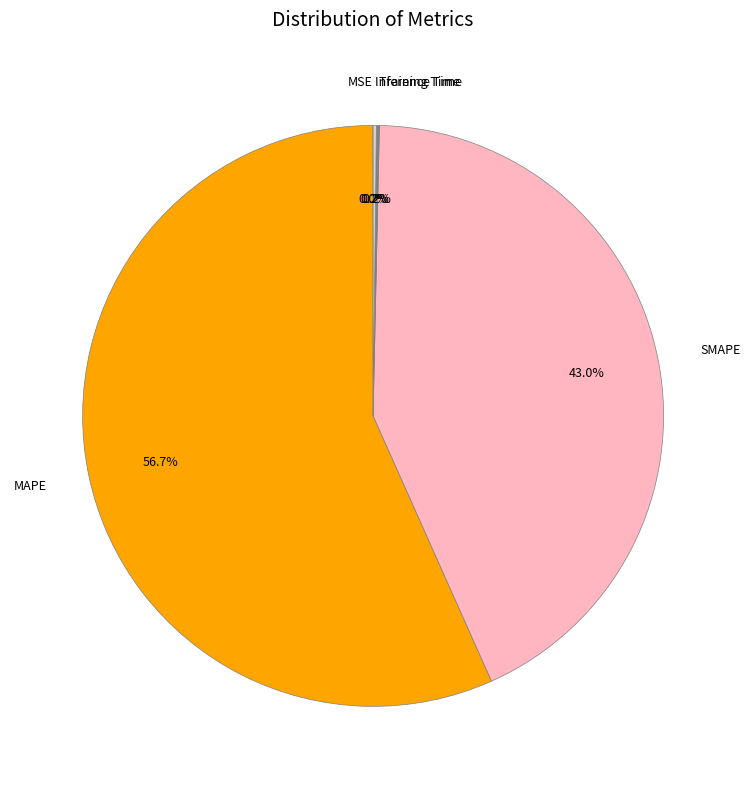

Does SMAPE account for over 50% of the chart?

No